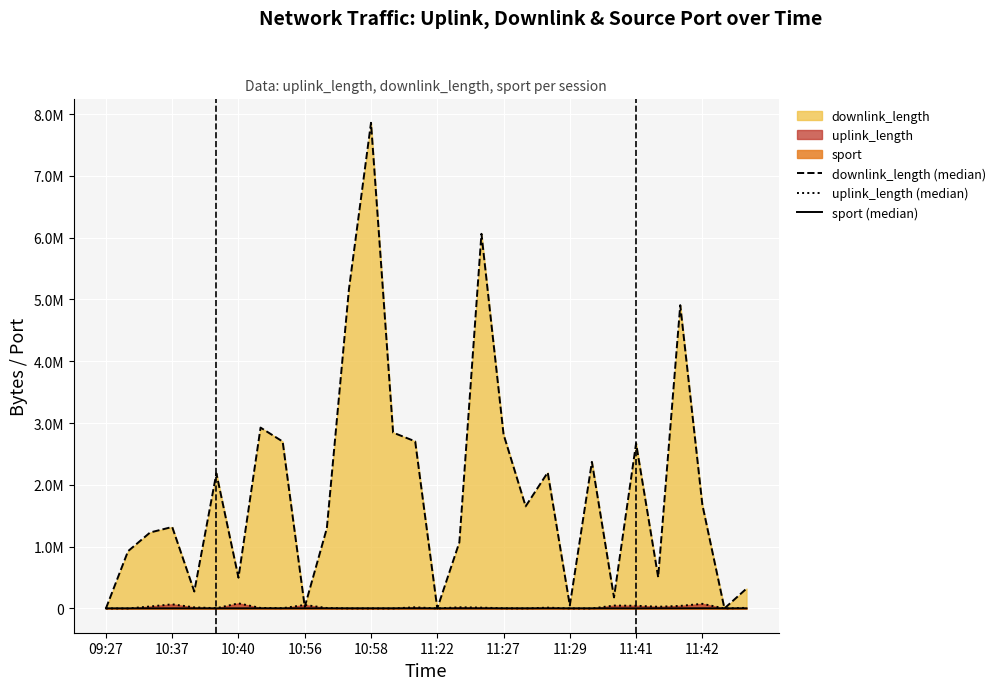

How many lines are shown in the chart?

3